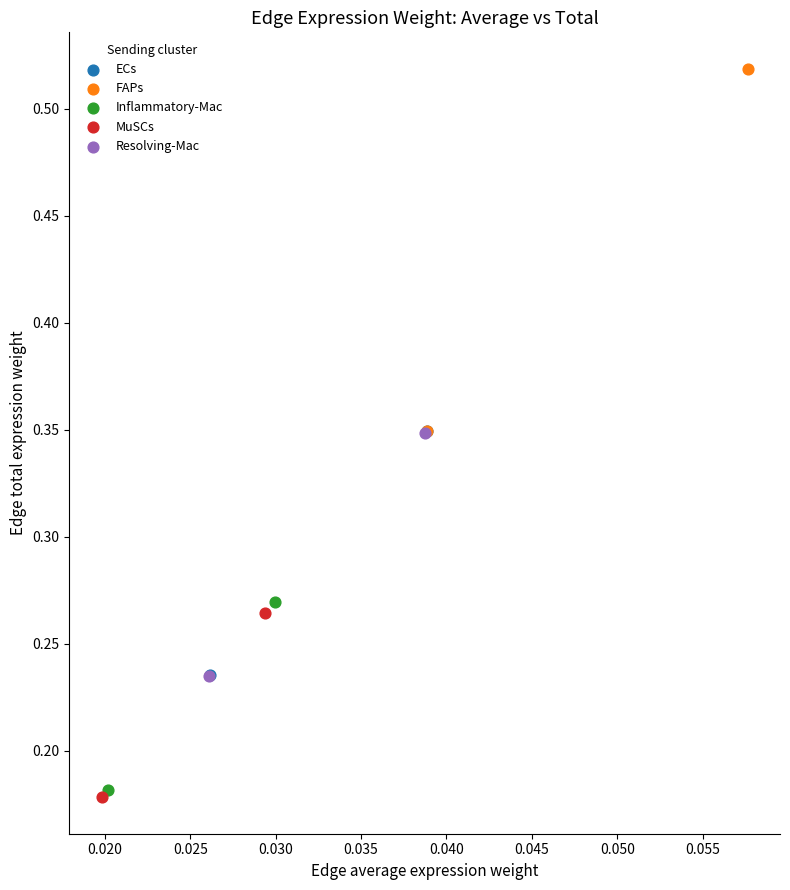

What are all the series names shown in the legend?

ECs, FAPs, Inflammatory-Mac, MuSCs, Resolving-Mac